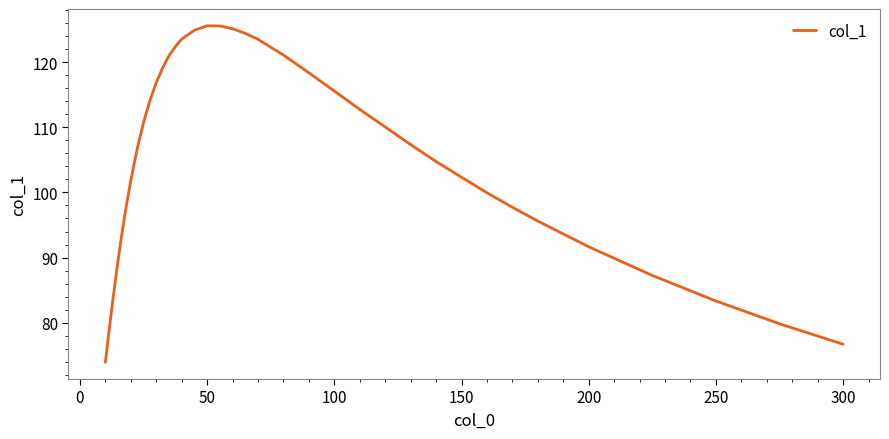

What is the difference between the maximum and minimum values?

51.7